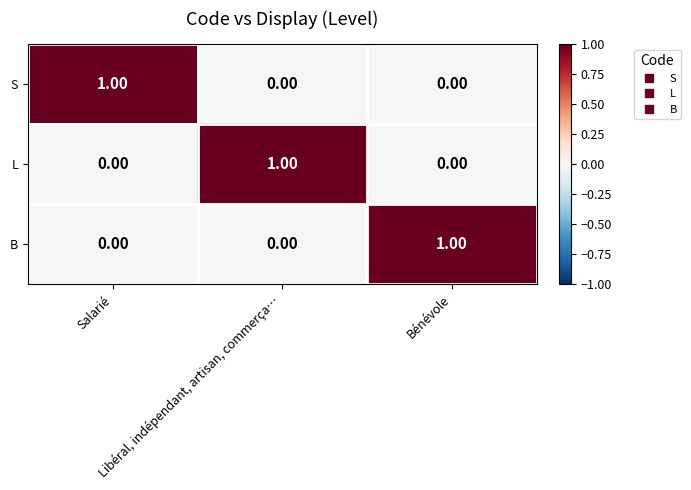

At how many categories does at least one series exceed 0?

3